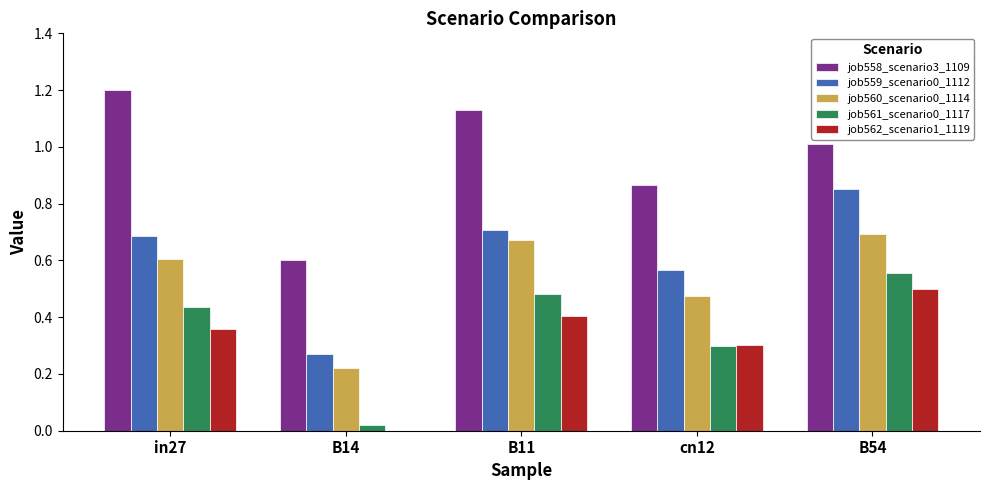

Are the bars horizontal?

No